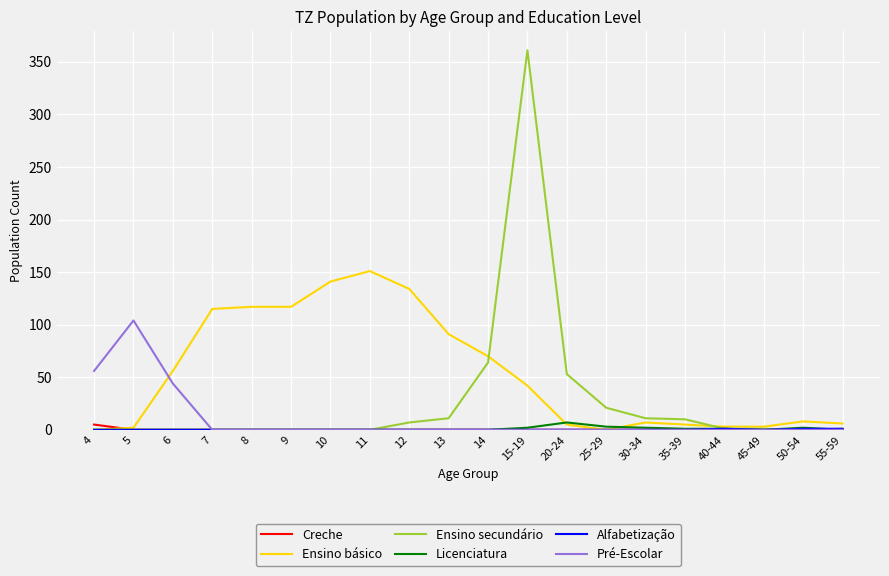

The value of Ensino básico at 14 is 70. True or false?

True